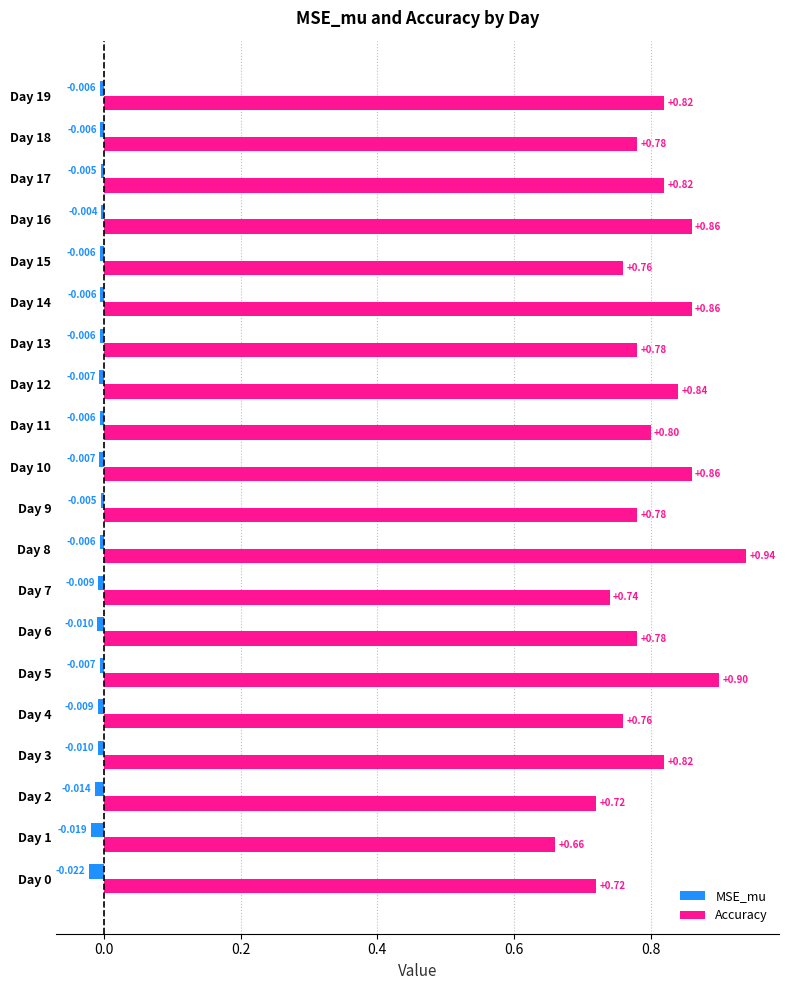

Which series has the largest total across all categories?

Accuracy